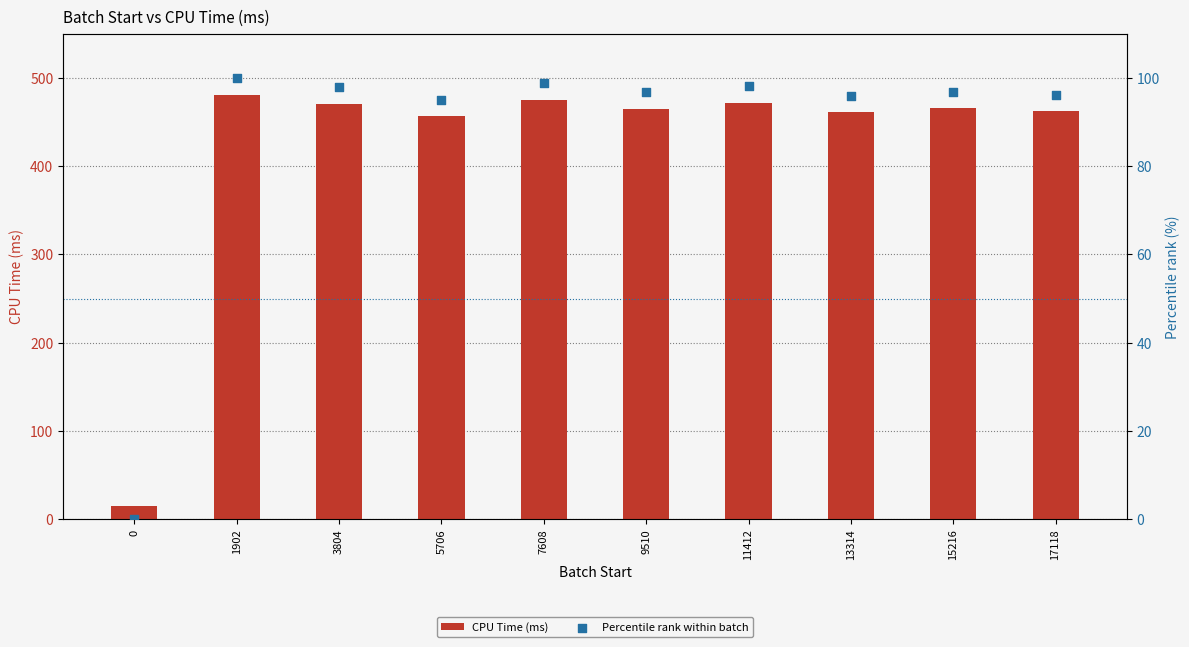

What are all the series names shown in the legend?

CPU Time (ms), Percentile rank within batch